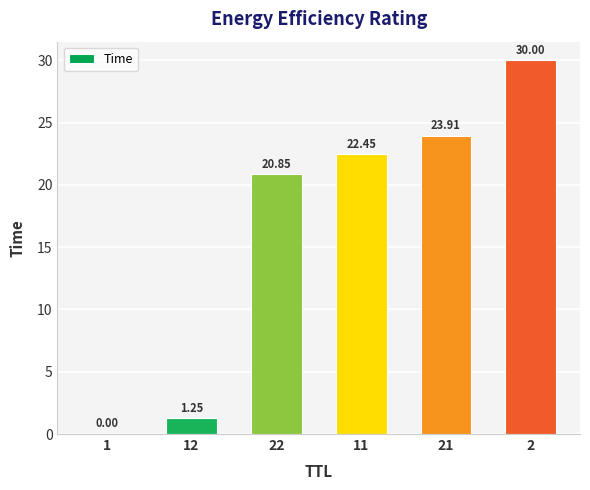

What is the average value?

16.4